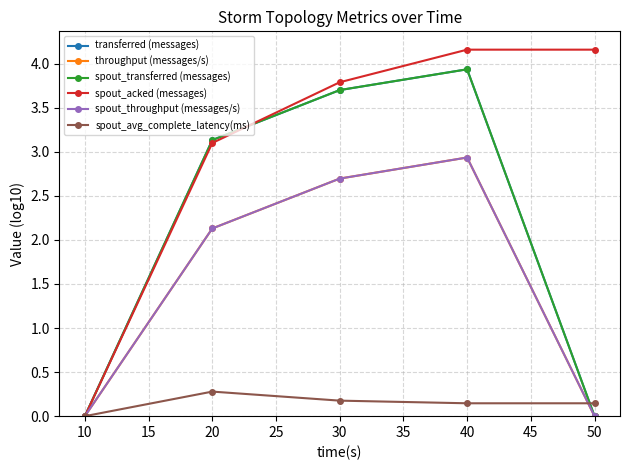

Does the chart have visible grid lines?

Yes